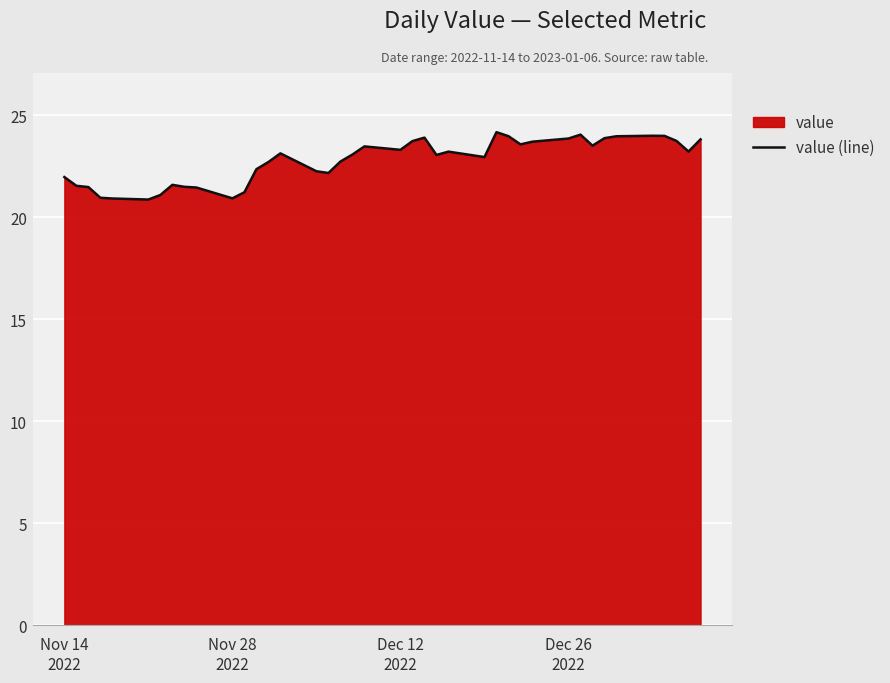

What is the difference between the maximum and minimum values?

3.3